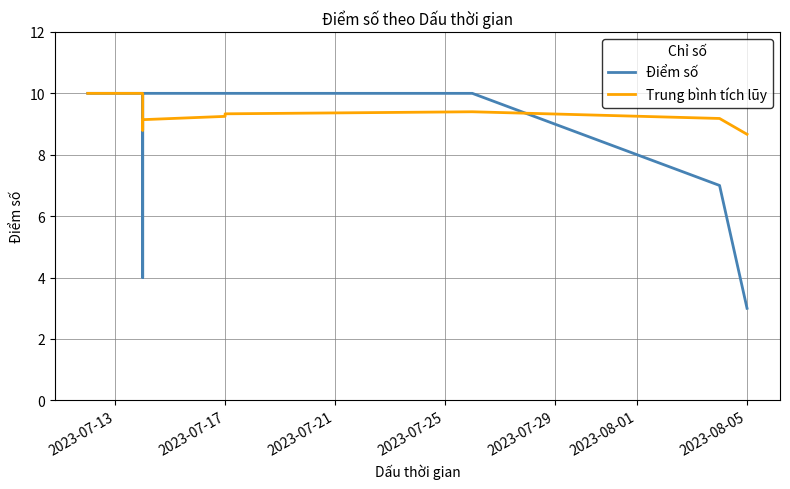

True or false: Trung bình tích lũy has a value of 14.6 at 10.

False